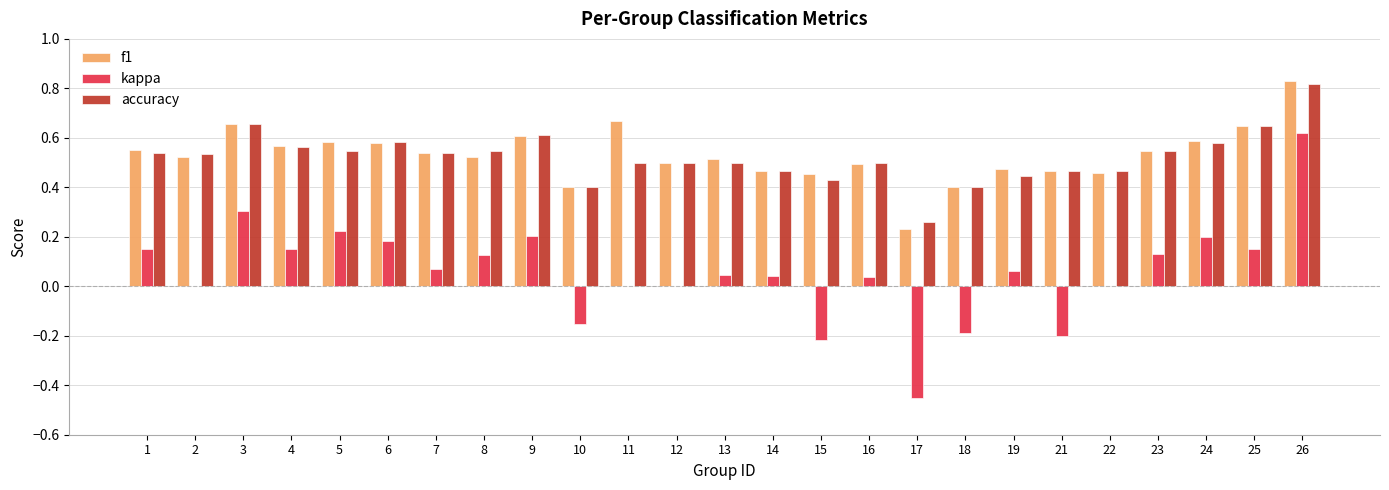

Are the bars horizontal?

No